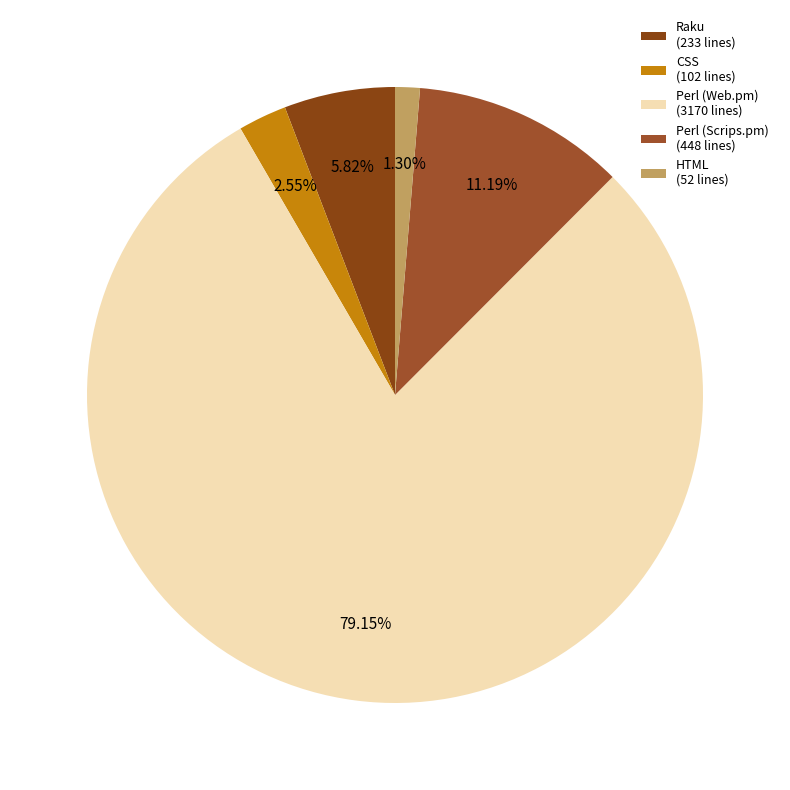

To the nearest percent, what percentage of the pie is Perl (Scrips.pm)?

11%